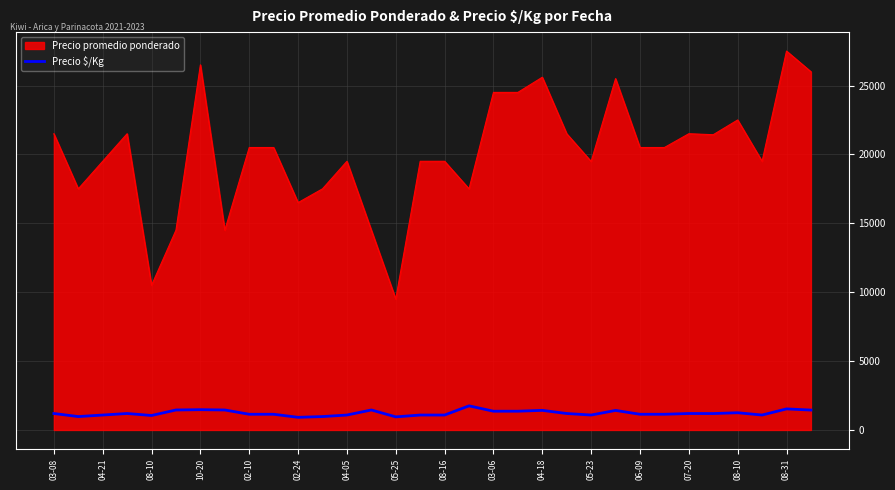

How many distinct data groups are displayed?

2